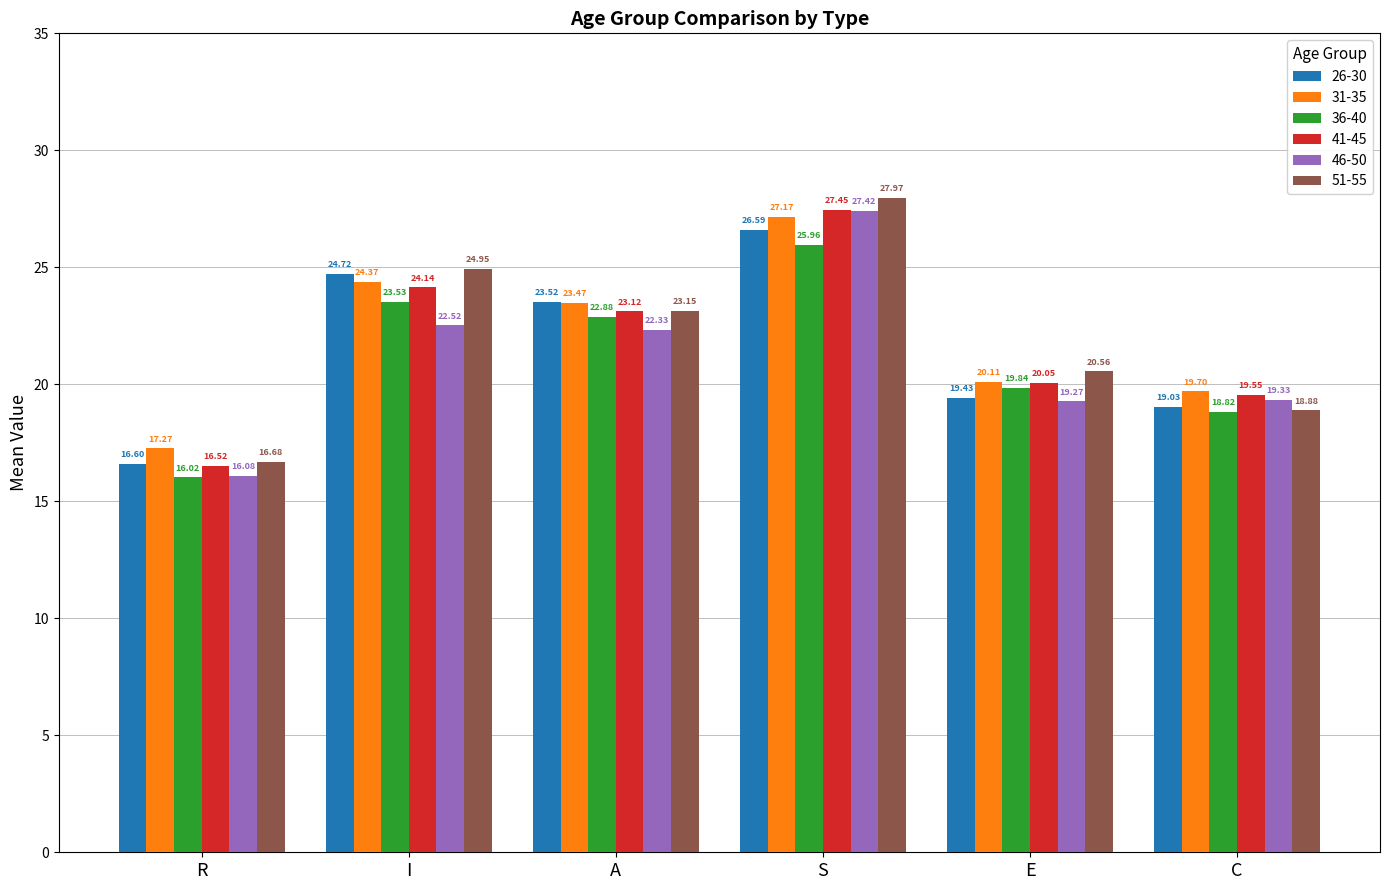

What is the sum of all 46-50 values?

126.9